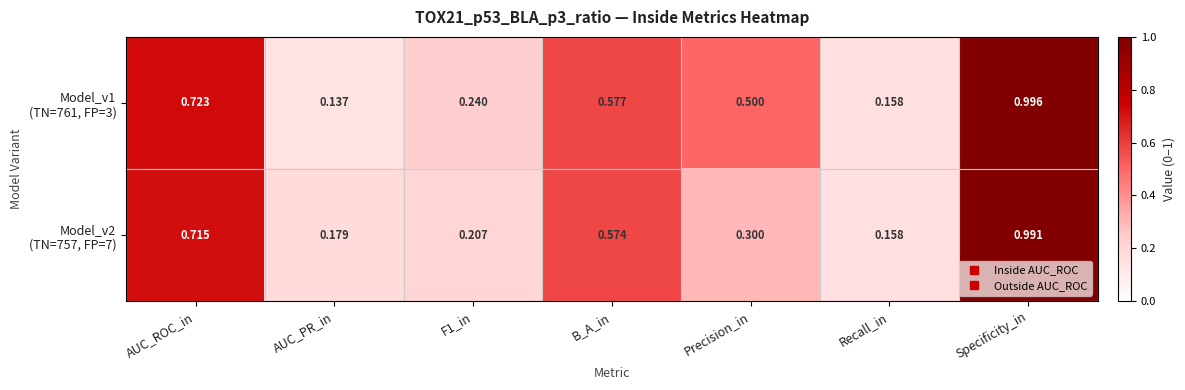

At which category is the sum across all series the highest?

Specificity_in